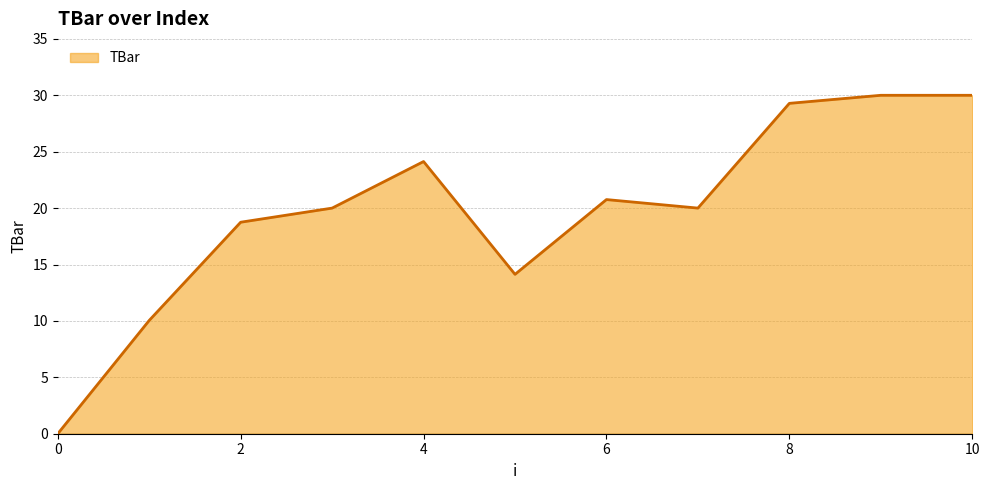

What is the greatest value displayed?

30.0